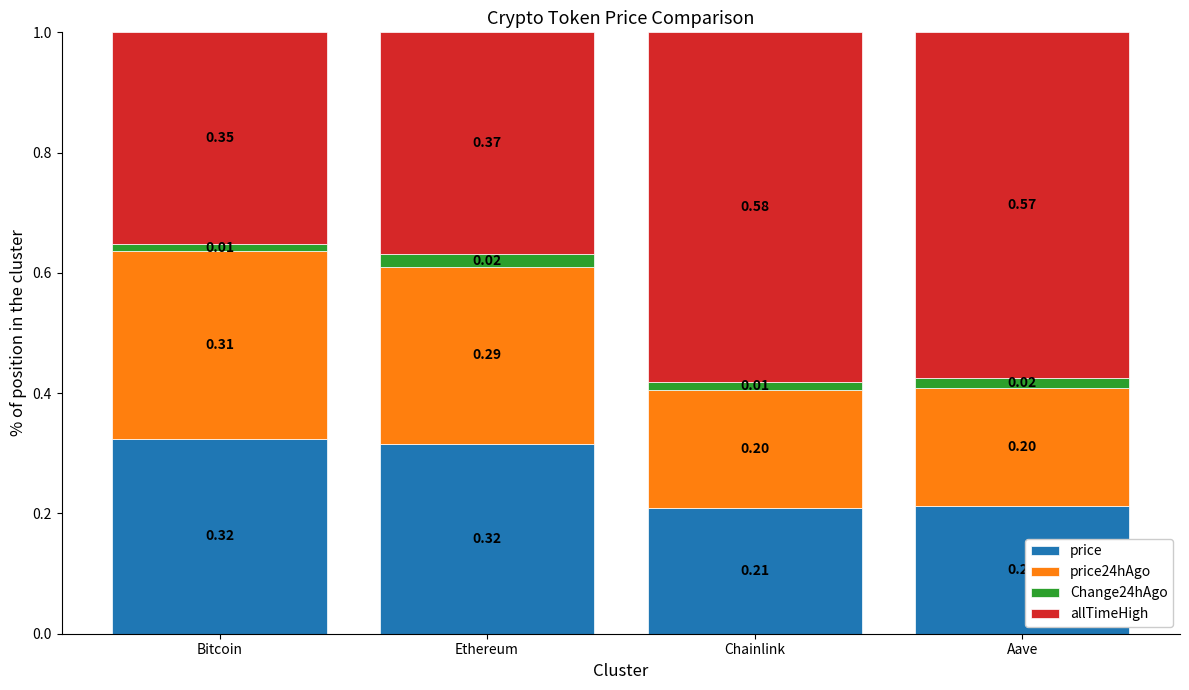

What is the total value across all series at Chainlink?

1.0